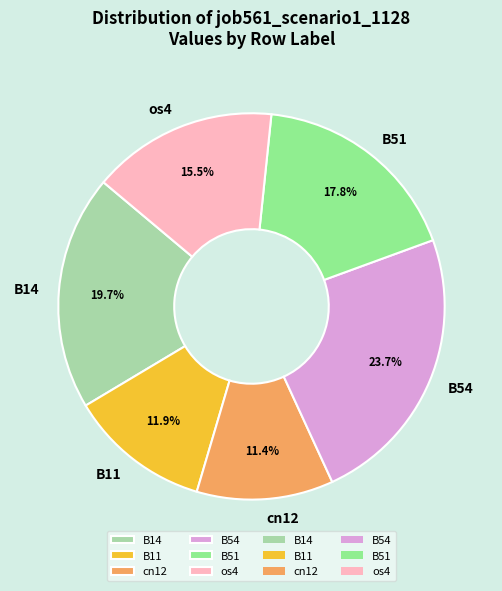

Does B11 account for over 50% of the chart?

No